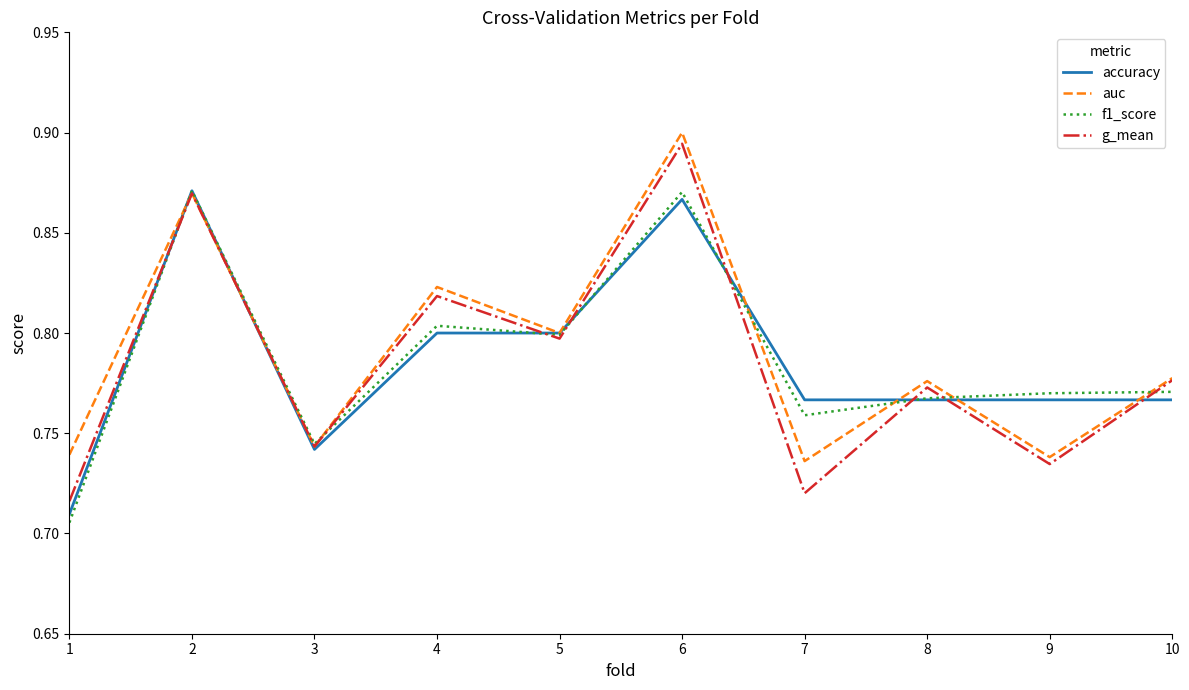

What is the difference between the accuracy values at 2 and 8?

0.1